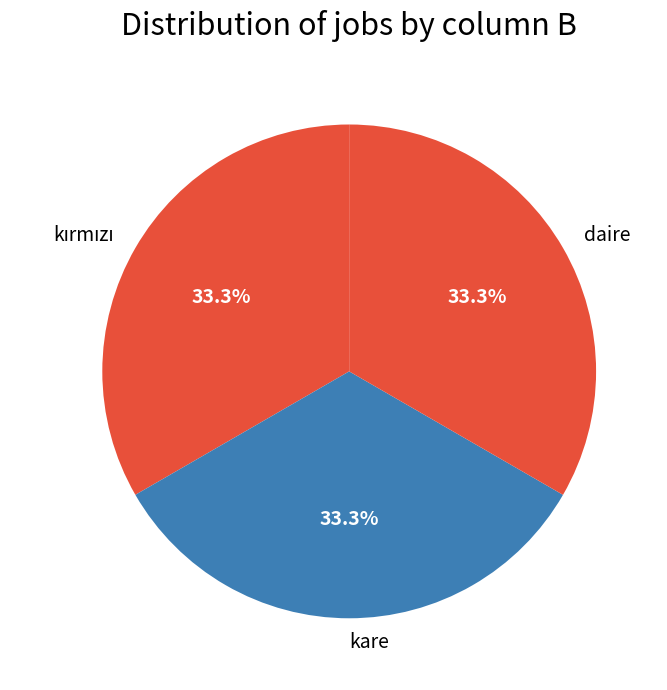

The daire slice represents 33% of the pie. True or false?

True